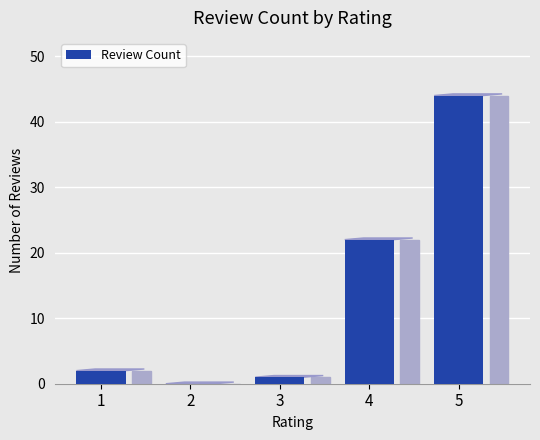

Are the bars horizontal?

No